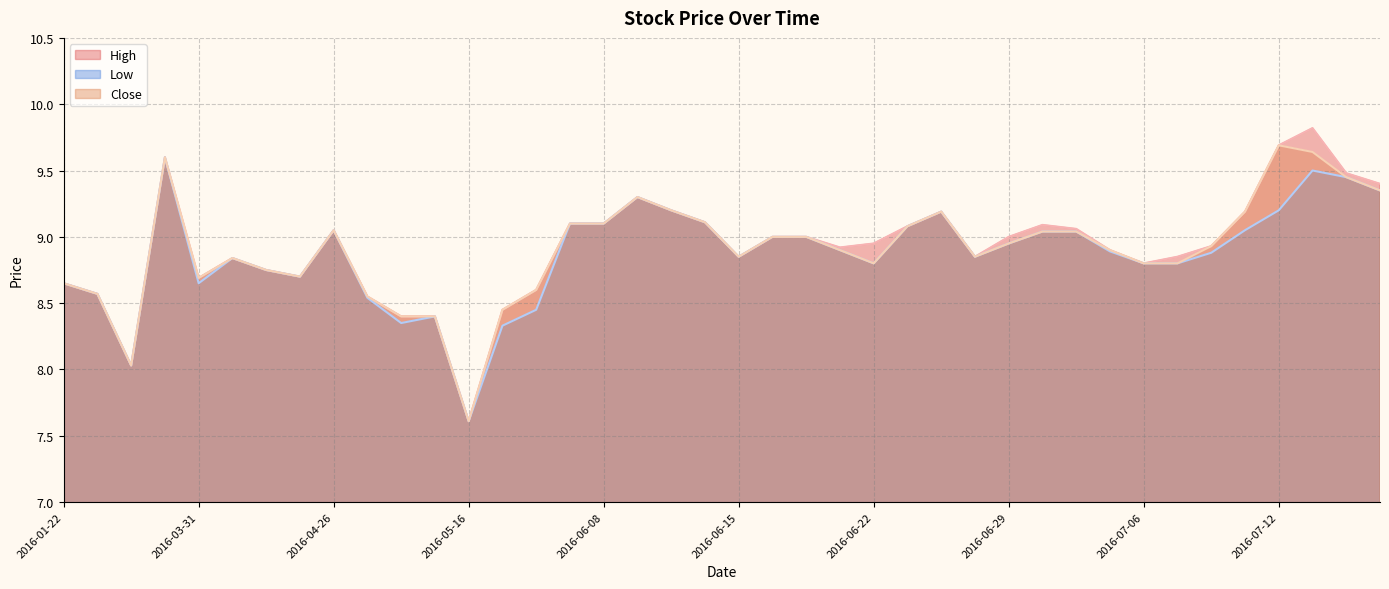

What is the maximum value shown in the chart?

9.8